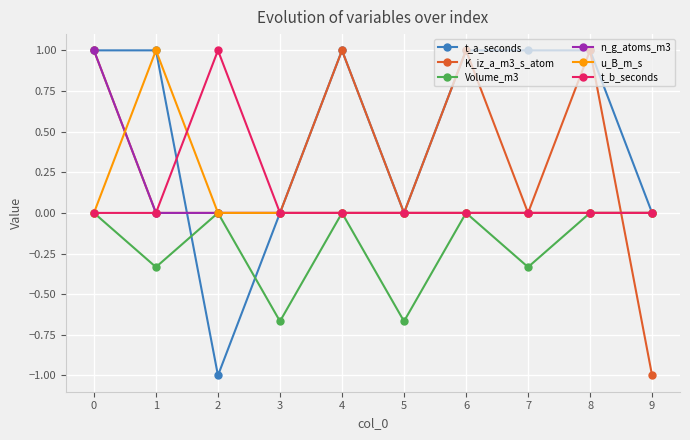

Is the value of n_g_atoms_m3 at 0 greater than the value of t_b_seconds at 6?

Yes